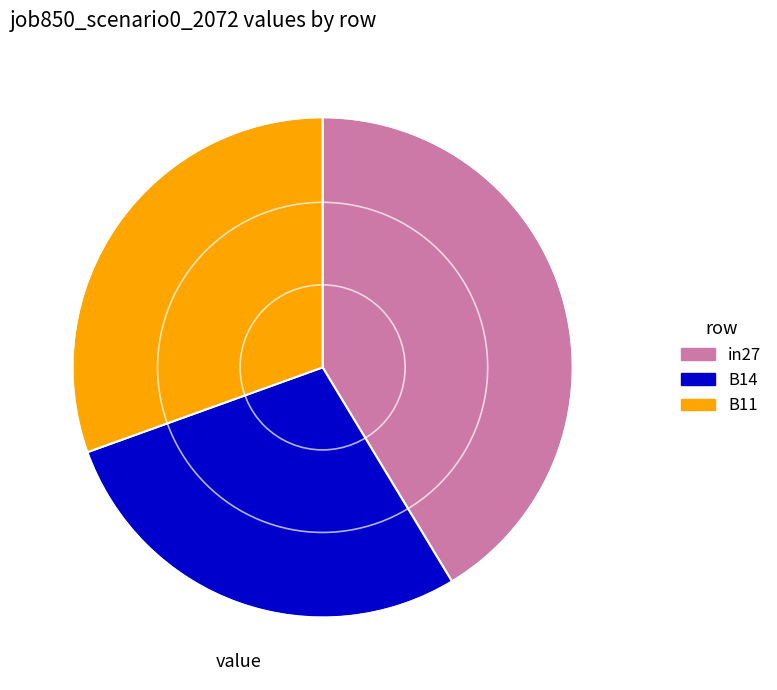

What is the largest slice in the pie chart?

in27